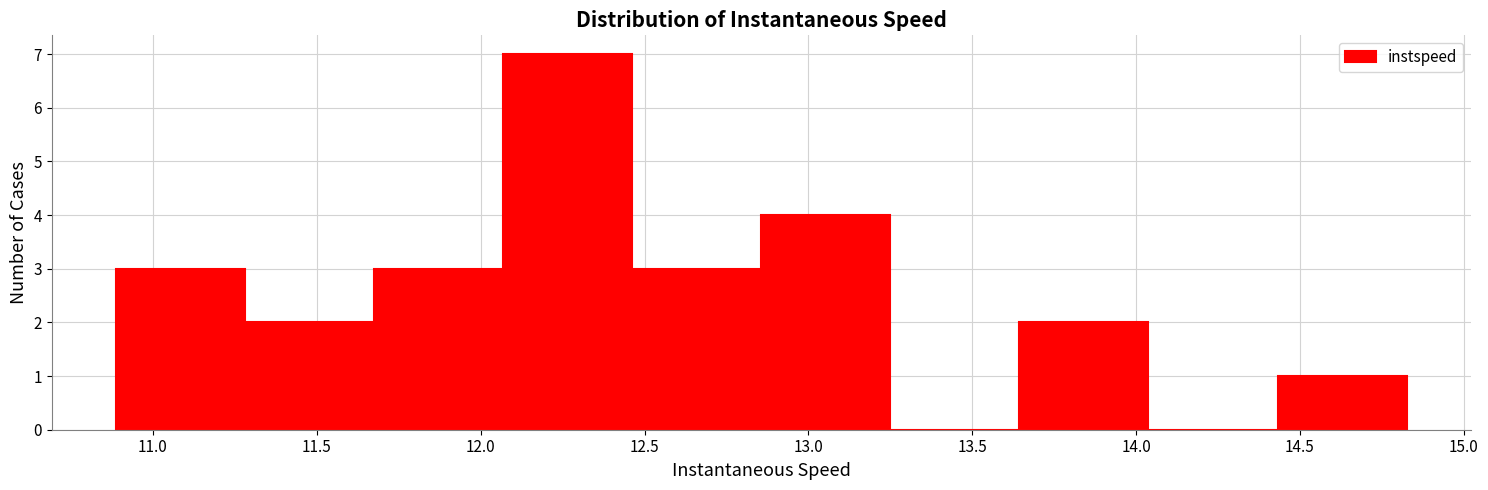

How tall is the bar that spans 13.65 to 14.05 on the x-axis? Neither the bar edges nor the heights are printed on the chart, so give them approximately, as read against the axes.

2